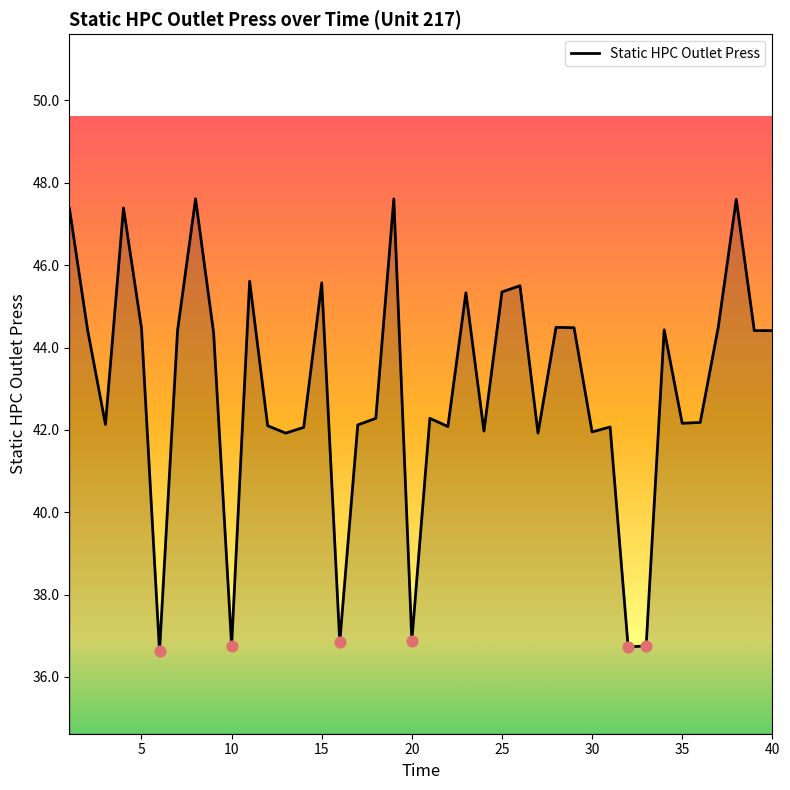

What is the difference between the maximum and minimum values?

11.0